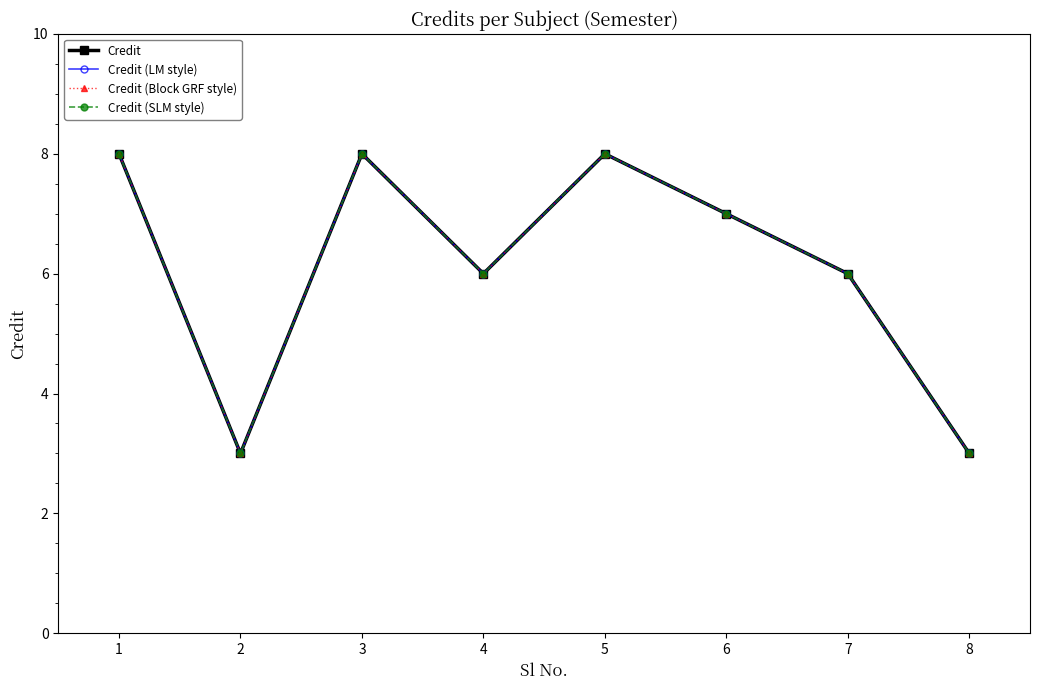

At how many categories does at least one series exceed 7?

3